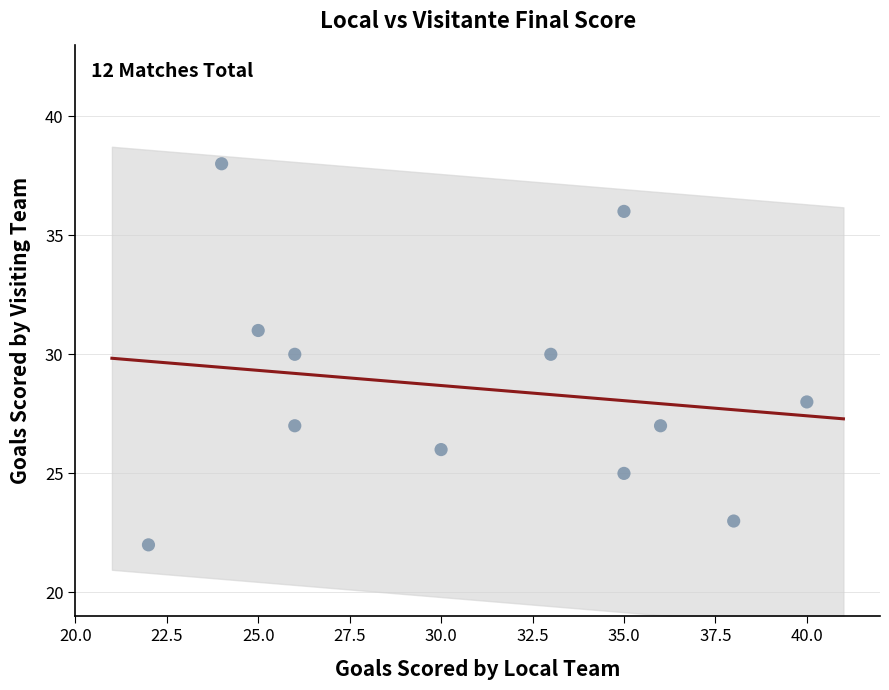

What is the range of X values (max minus min)?

18